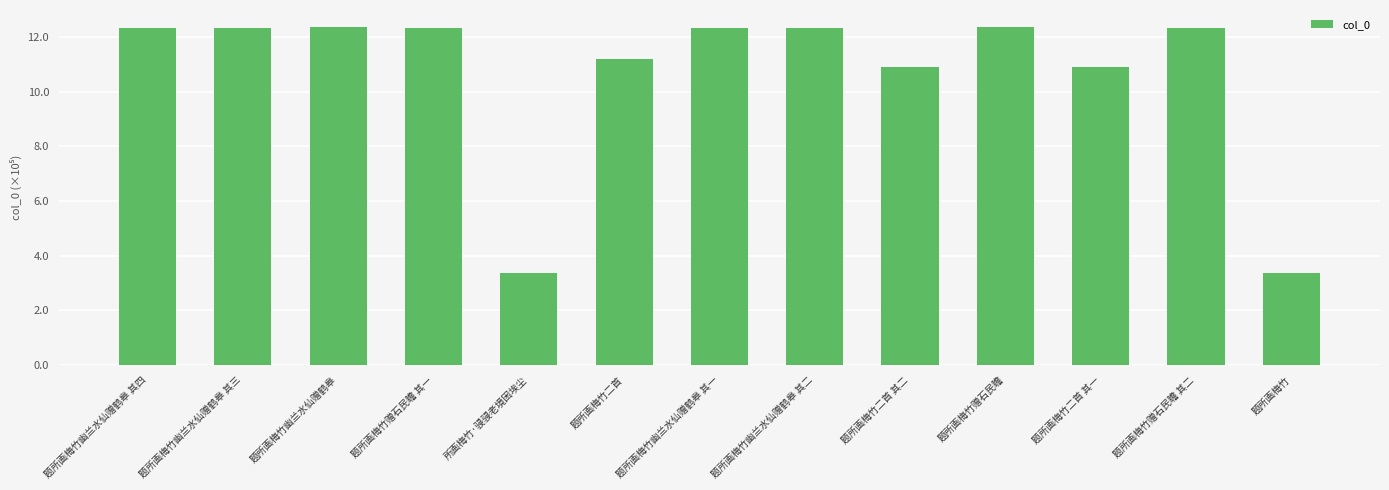

Where does the data first go above 1234372?

题所画梅竹幽兰水仙赠鹤皋 其四